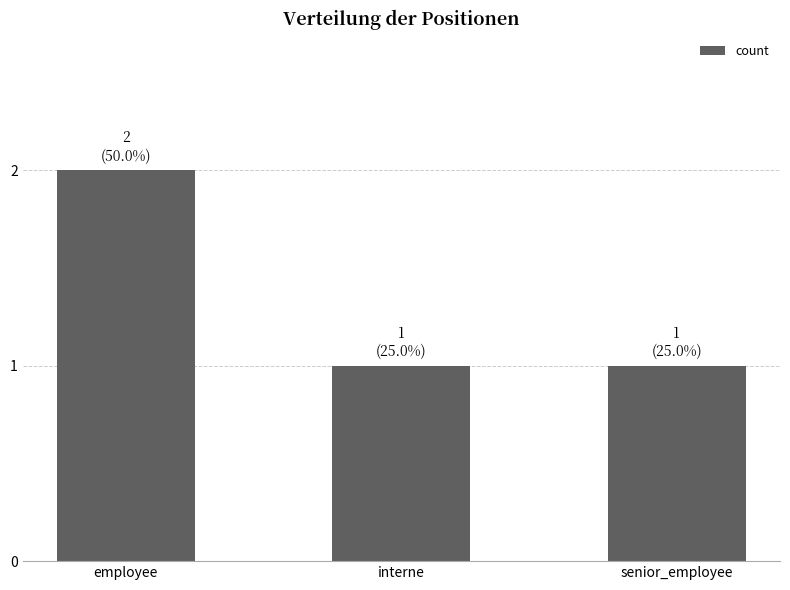

What is the value of the 1st bar from the left?

2